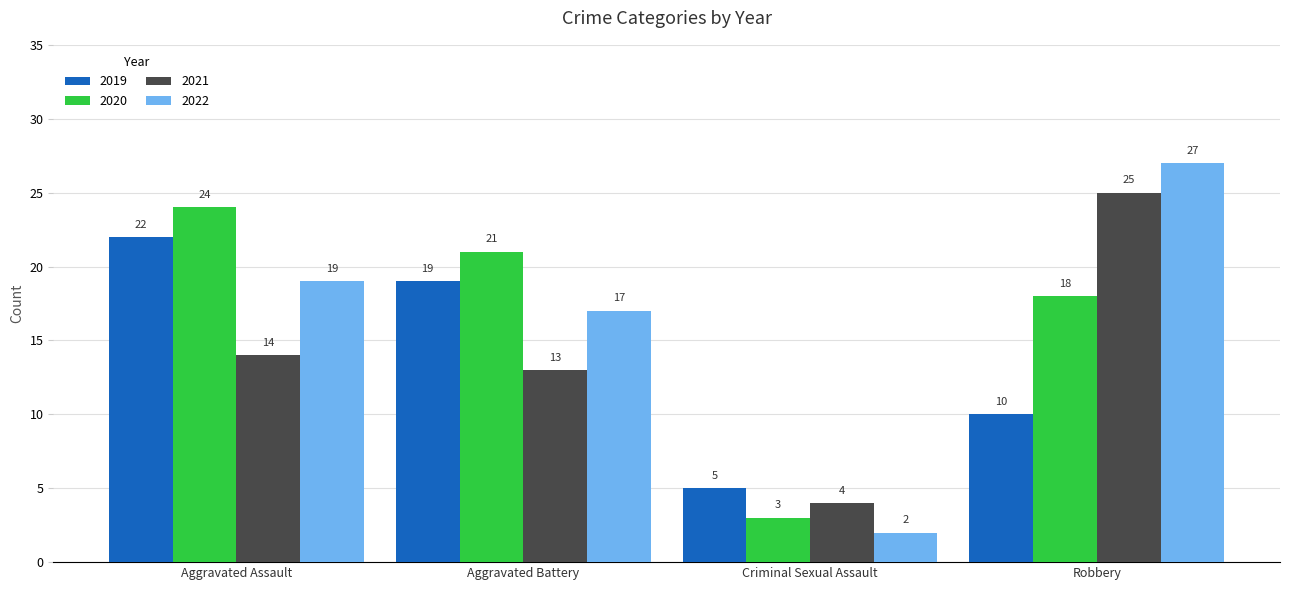

What is the smallest value displayed?

2